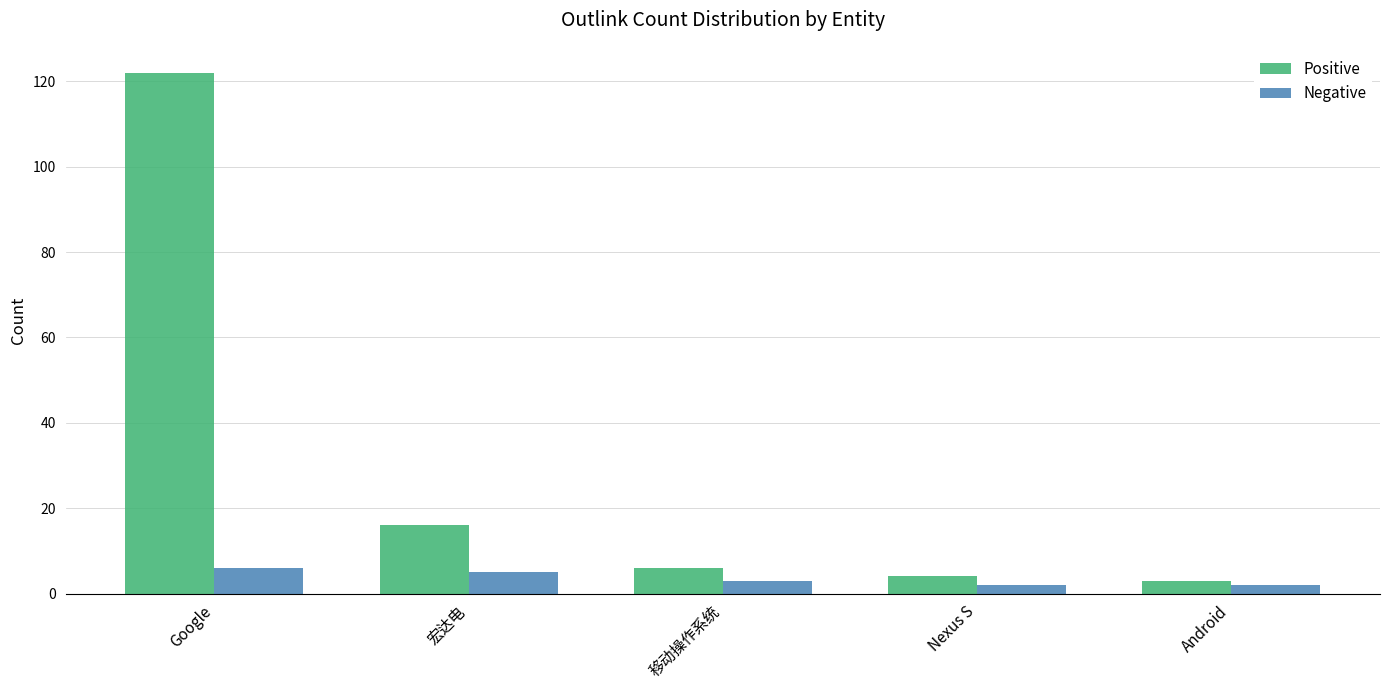

What is the difference between the Positive values at 宏达电 and Nexus S?

12